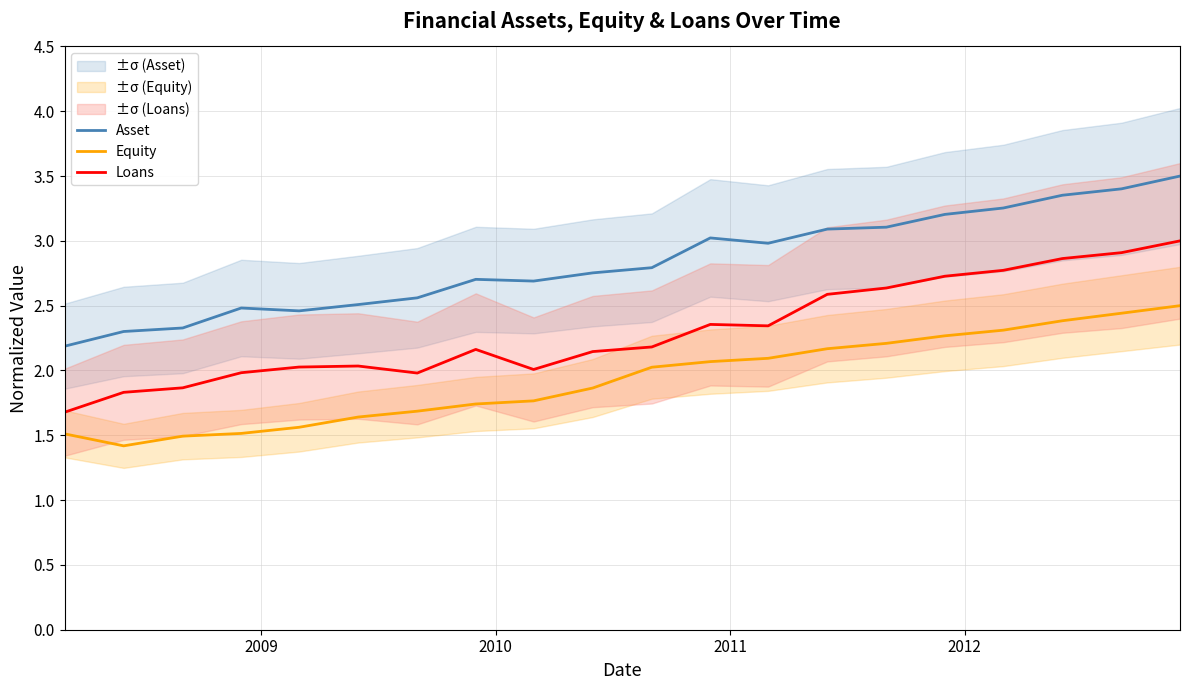

What is the lowest value of the Loans series?

1.7